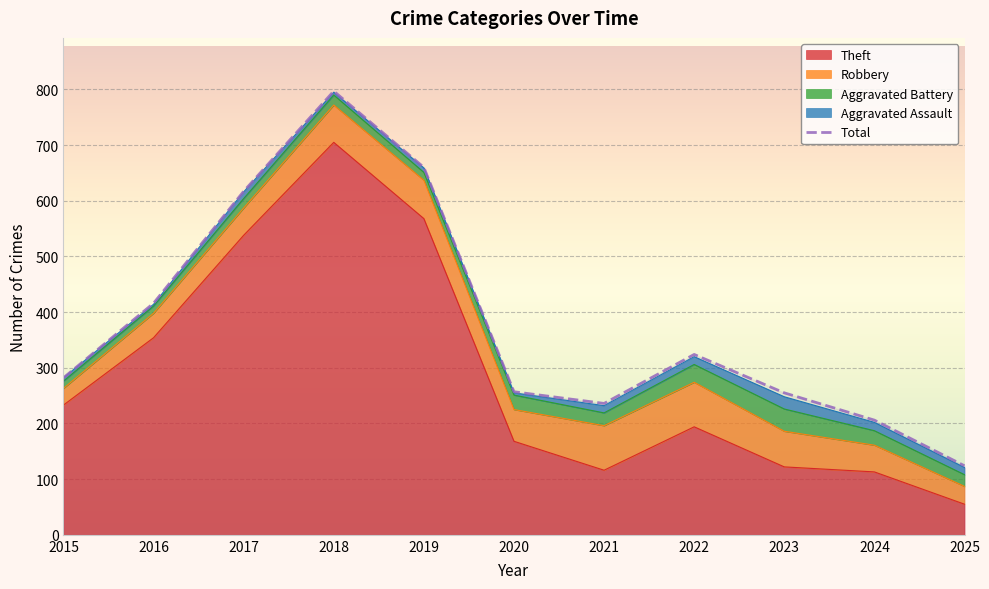

Reading left to right, list all the values displayed in this chart.

2015=282	2016=416	2017=617	2018=797	2019=660	2020=257	2021=236	2022=324	2023=255	2024=206	2025=124